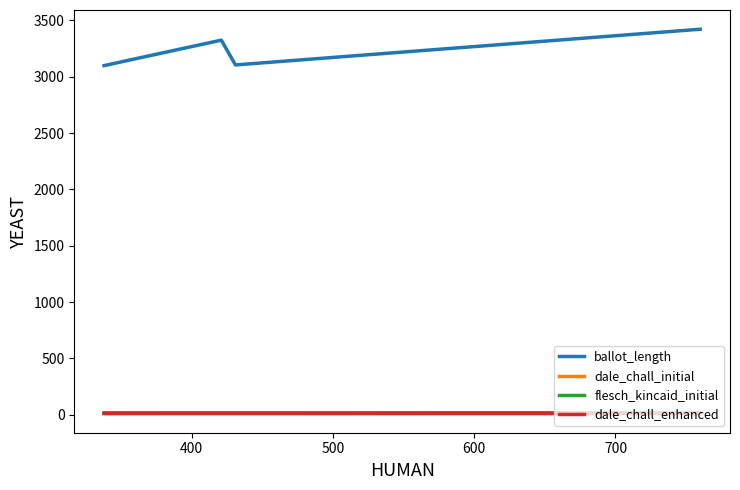

What is the maximum value shown in the chart?

3422.0